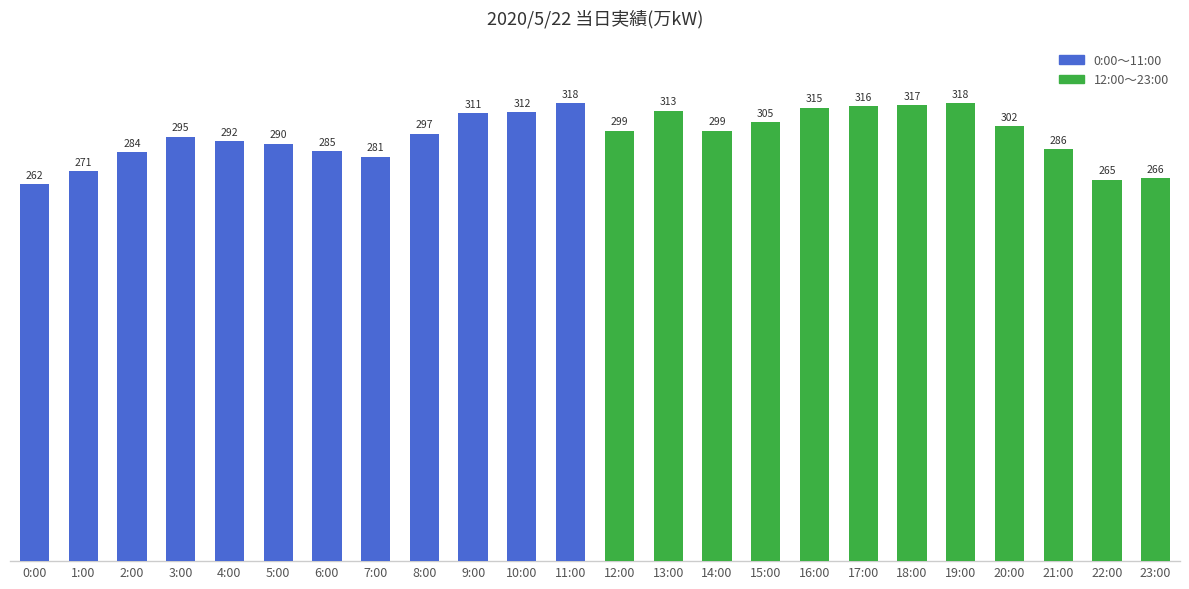

What is the difference between the maximum and second lowest values?

53